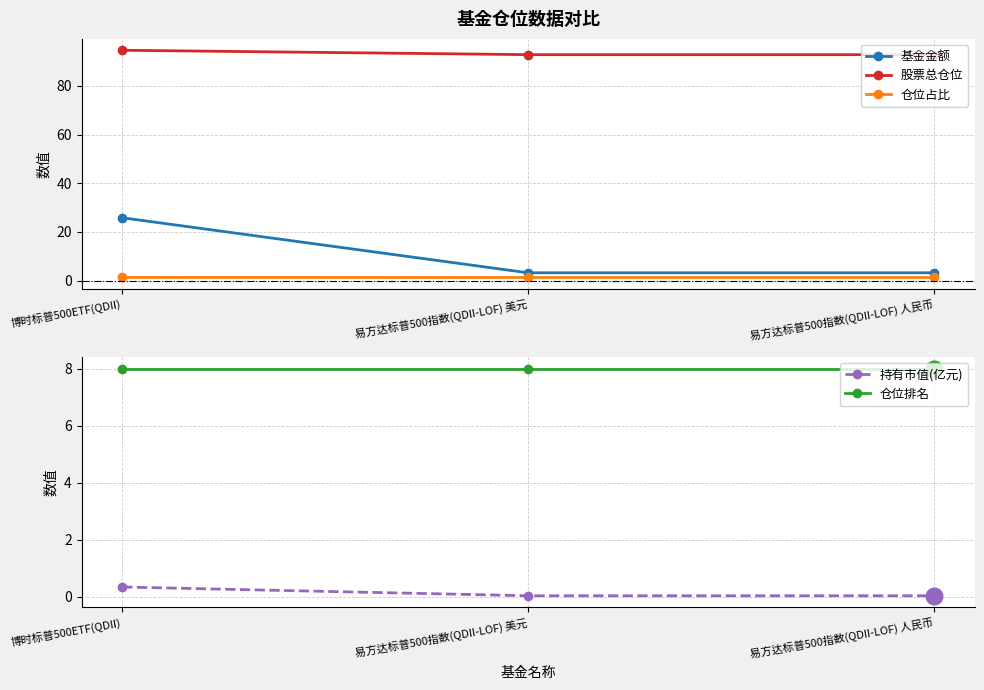

Reading left to right, extract all data points from this chart.

基金金额: 博时标普500ETF(QDII)=25.8	易方达标普500指数(QDII-LOF) 美元=3.2	易方达标普500指数(QDII-LOF) 人民币=3.2
股票总仓位: 博时标普500ETF(QDII)=94.6	易方达标普500指数(QDII-LOF) 美元=92.8	易方达标普500指数(QDII-LOF) 人民币=92.8
仓位占比: 博时标普500ETF(QDII)=1.4	易方达标普500指数(QDII-LOF) 美元=1.3	易方达标普500指数(QDII-LOF) 人民币=1.3
持有市值(亿元): 博时标普500ETF(QDII)=0.3	易方达标普500指数(QDII-LOF) 美元=0.0	易方达标普500指数(QDII-LOF) 人民币=0.0
仓位排名: 博时标普500ETF(QDII)=8.0	易方达标普500指数(QDII-LOF) 美元=8.0	易方达标普500指数(QDII-LOF) 人民币=8.0